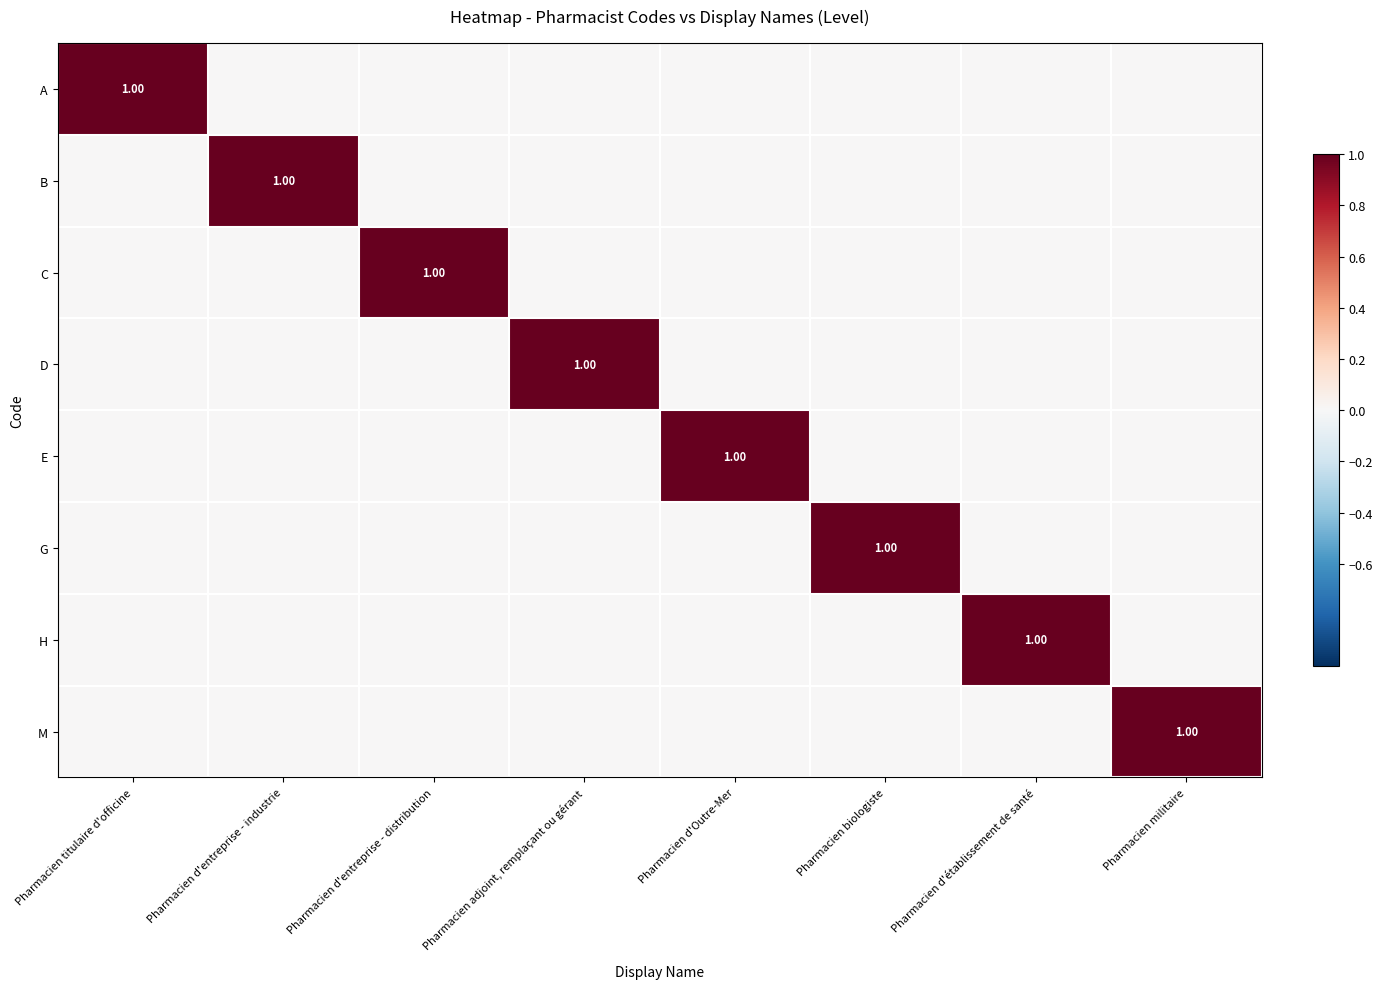

Is it true that H equals 0 at Pharmacien militaire?

True